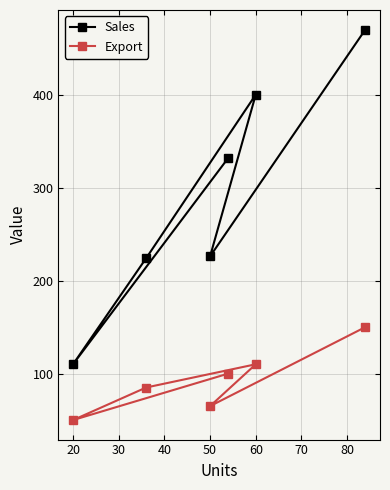

Rank the series by their average value, from lowest to highest.

Export, Sales